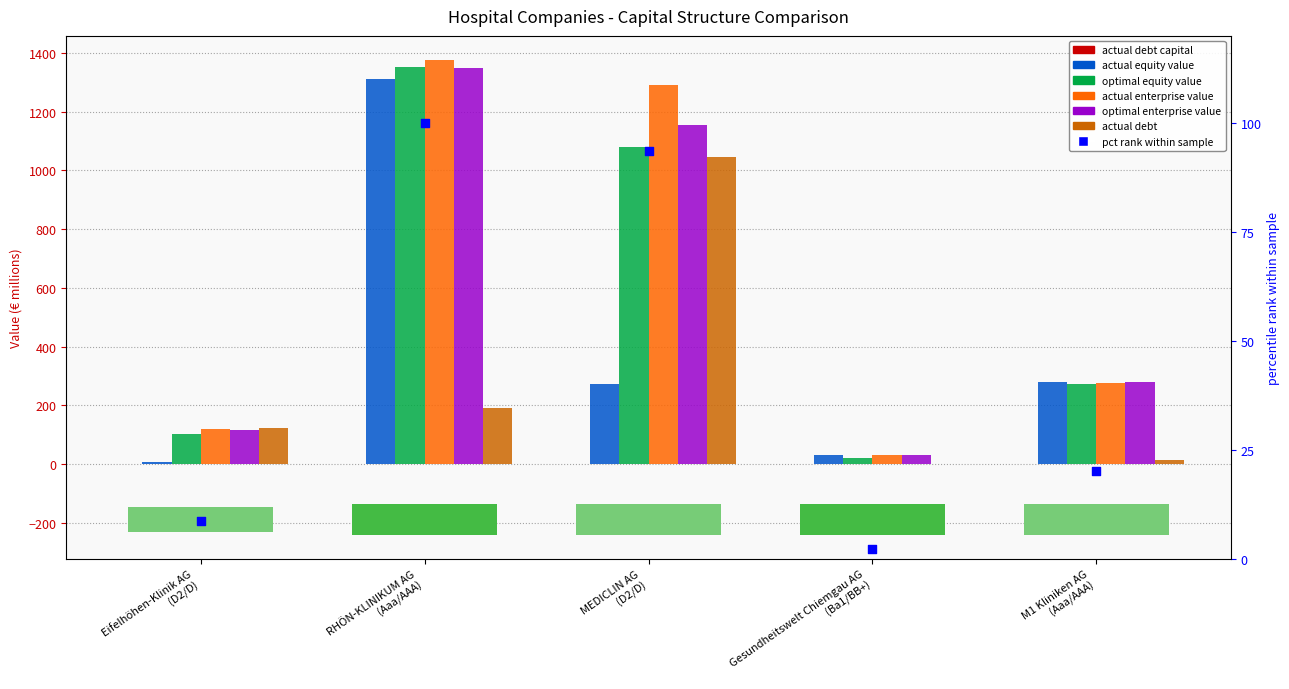

Is the value of actual_equity_value at Gesundheitswelt Chiemgau AG
(Ba1/BB+) greater than the value of actual_enterprise_value at RHÖN-KLINIKUM AG
(Aaa/AAA)?

No